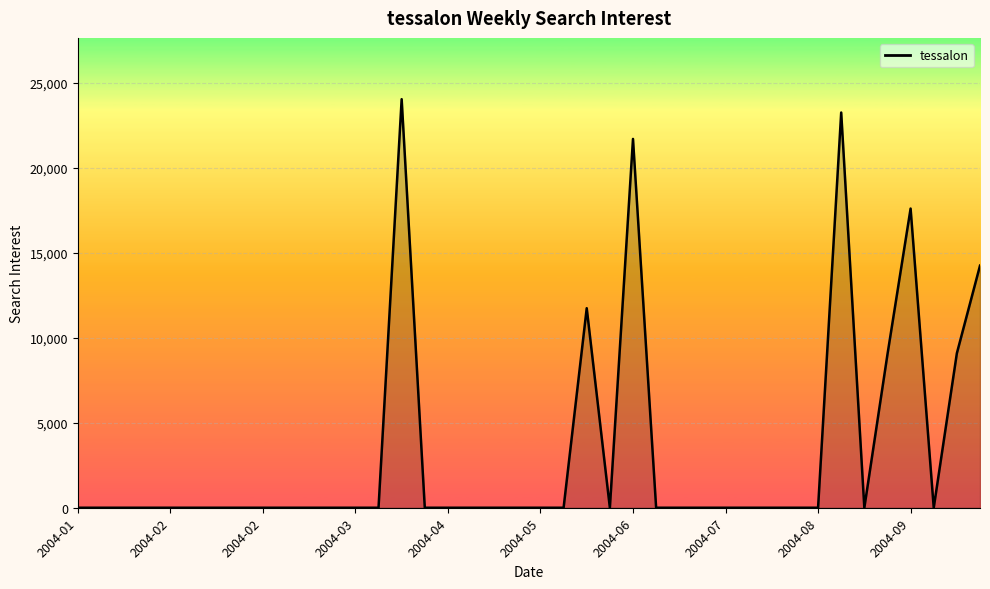

What is the average value?

3266.4